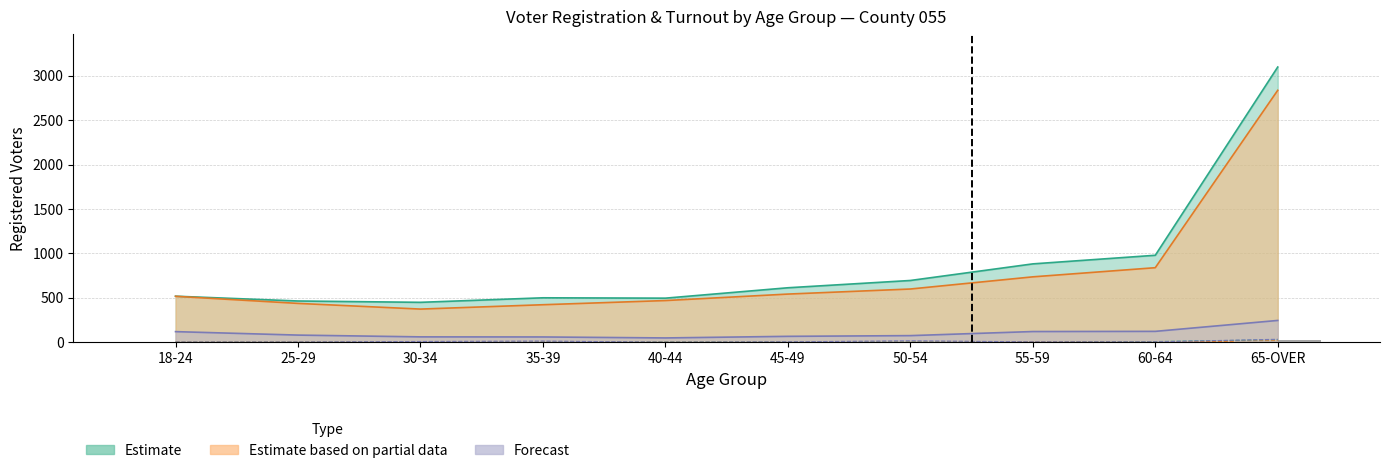

Is the value of WF Voted (bar) at 60-64 greater than the value of WM Voted (bar) at 35-39?

Yes